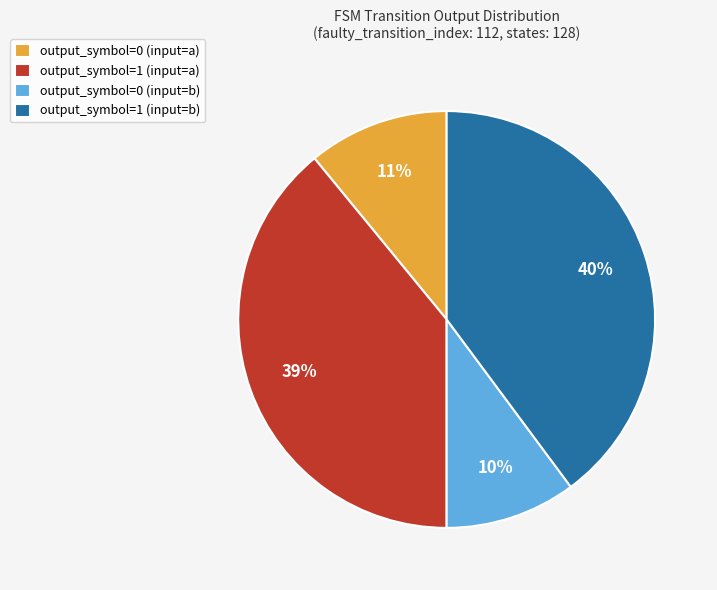

Rank the categories by value from lowest to highest.

output_symbol=0 (input=b), output_symbol=0 (input=a), output_symbol=1 (input=a), output_symbol=1 (input=b)